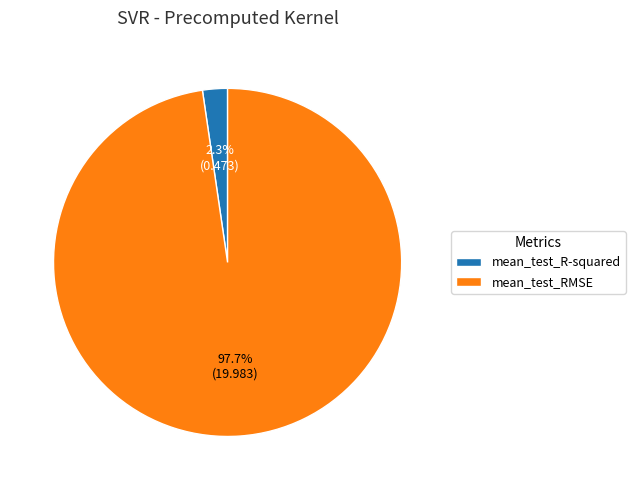

What is the largest slice in the pie chart?

mean_test_RMSE